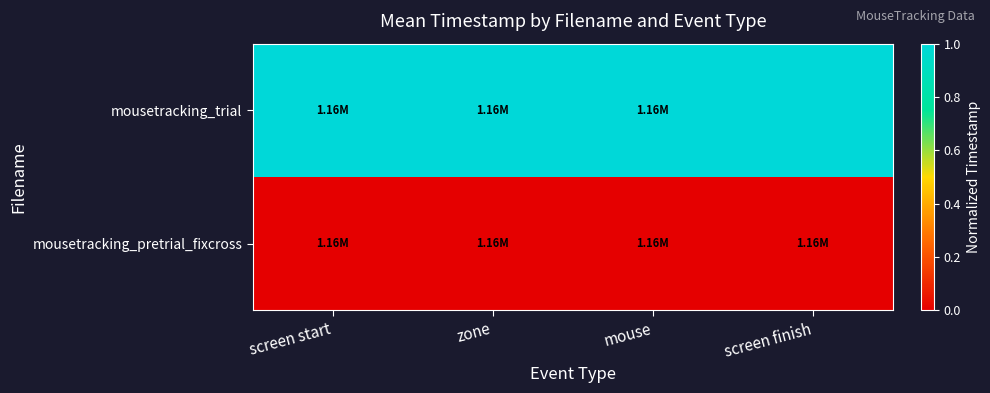

Reading left to right, extract all data points from this chart.

mousetracking_pretrial_fixcross: screen start=0	zone=0	mouse=0	screen finish=0
mousetracking_trial: screen start=1	zone=1	mouse=1	screen finish=1